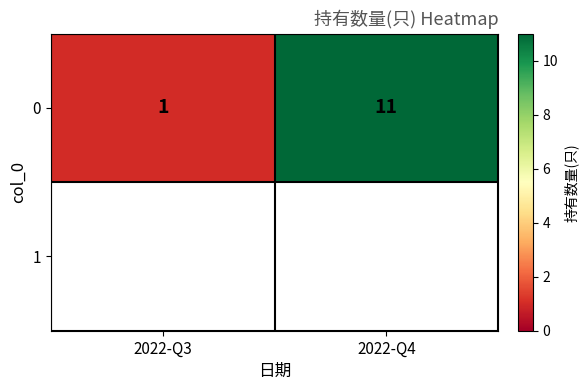

What is the sum of the values at 2022-Q3 and 2022-Q4?

12